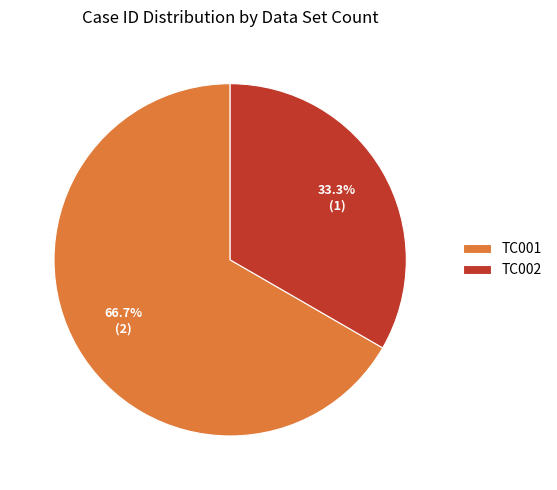

Which category has the biggest portion of the pie?

TC001